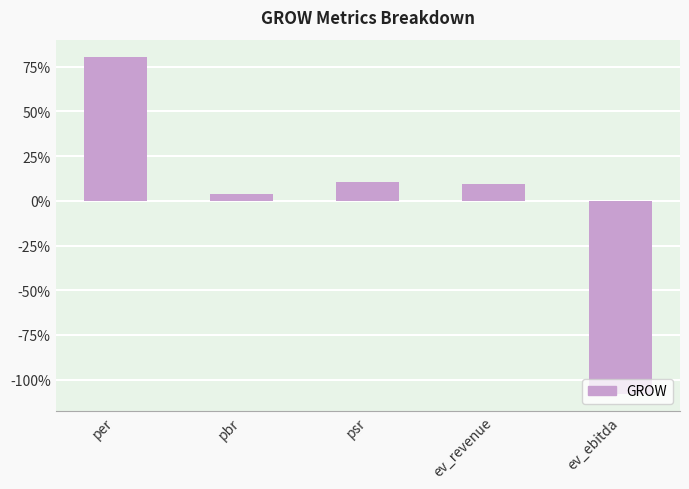

Is it true that the value at ev_revenue is 9.3?

True